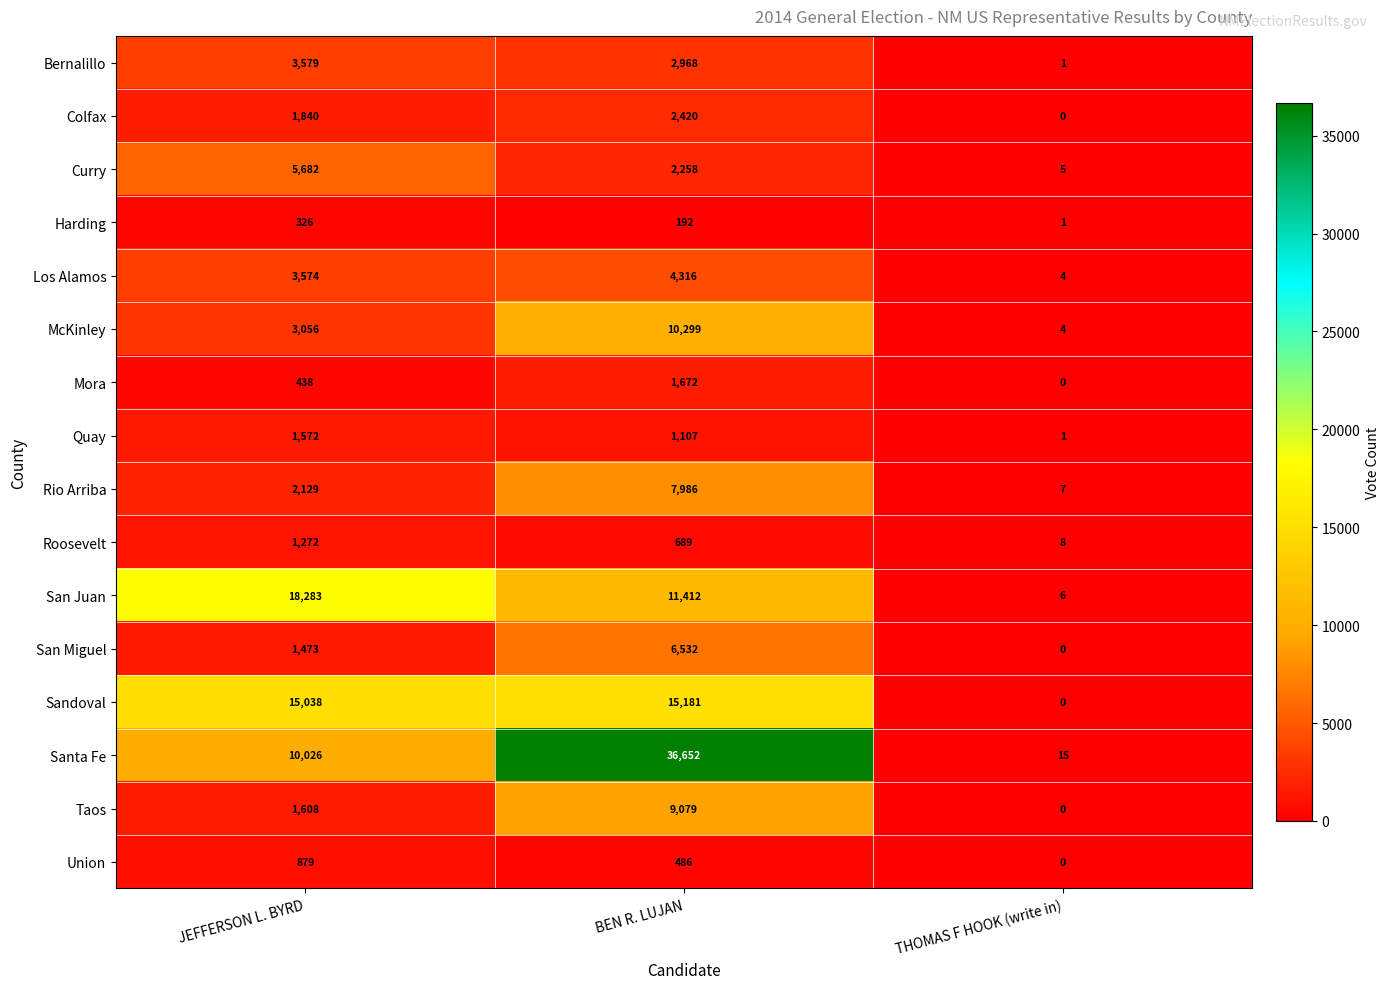

At how many categories does at least one series exceed 3644?

2